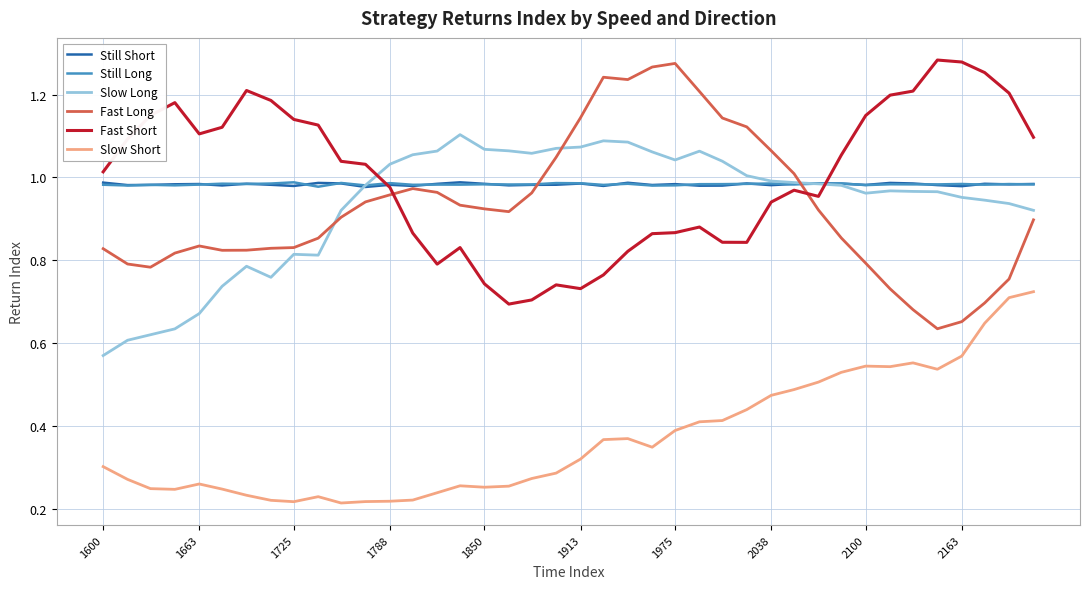

True or false: Slow Short and Fast Long intersect in this chart.

False